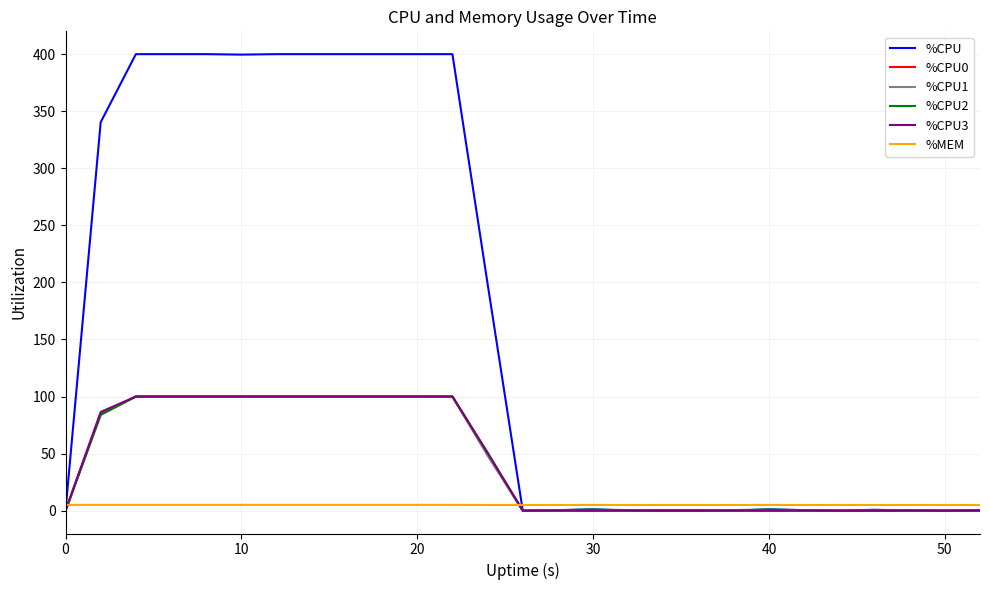

Which series has the largest total across all categories?

%CPU